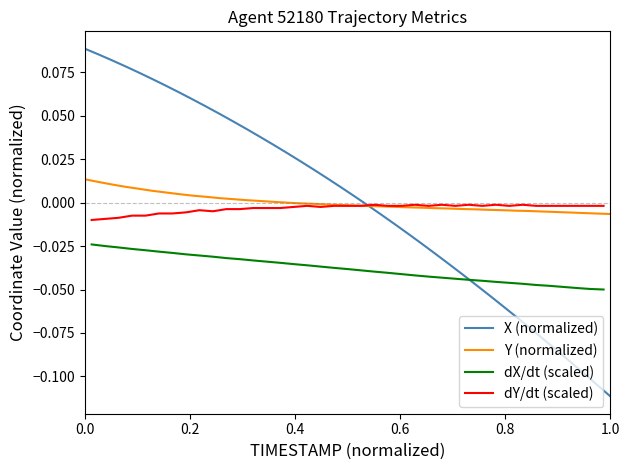

Does the chart display data point markers on the line(s)?

No